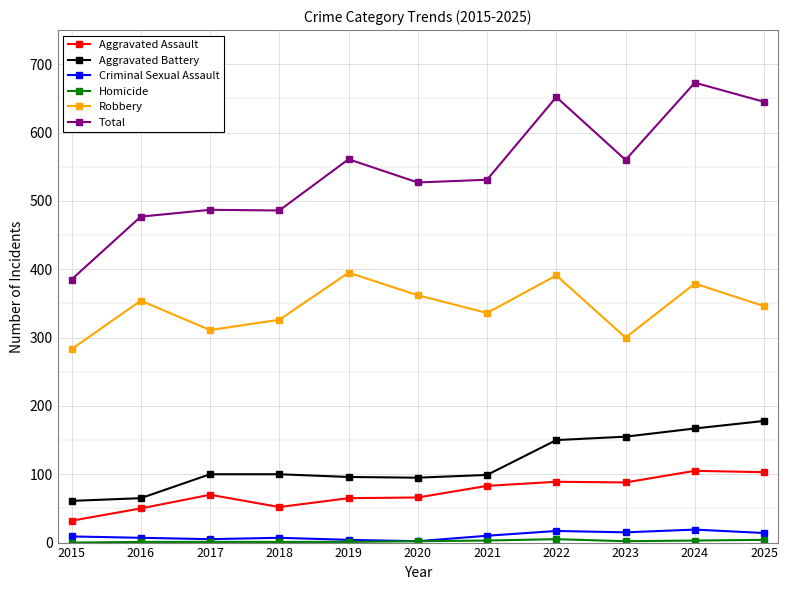

What is the difference between the maximum and minimum values in the Total series?

288